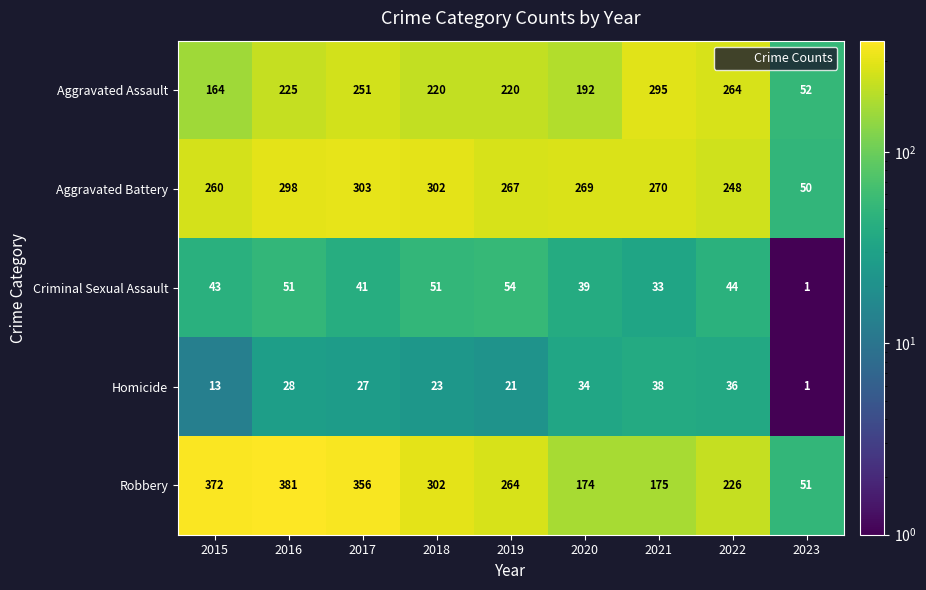

The Aggravated Battery series shows 172 at 2016. True or false?

False